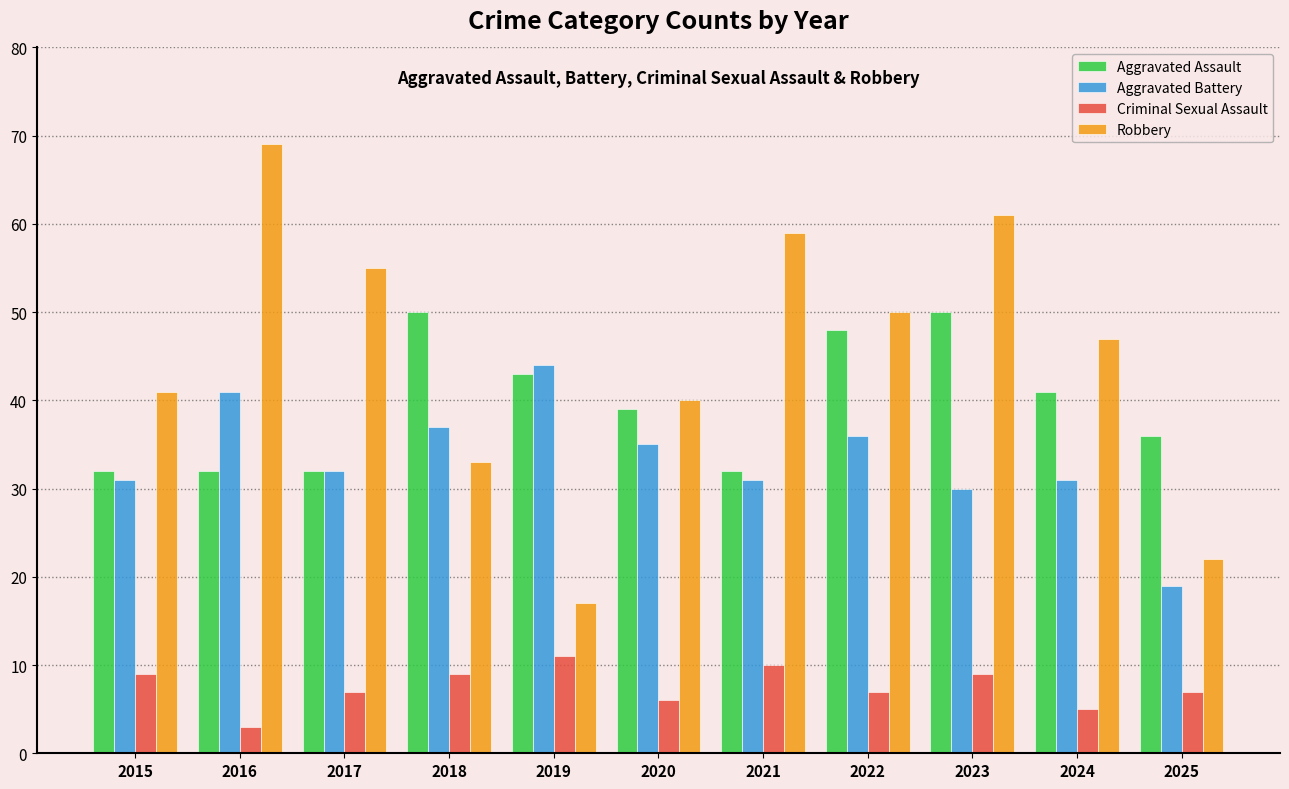

Which category has the lowest value across all series?

2016